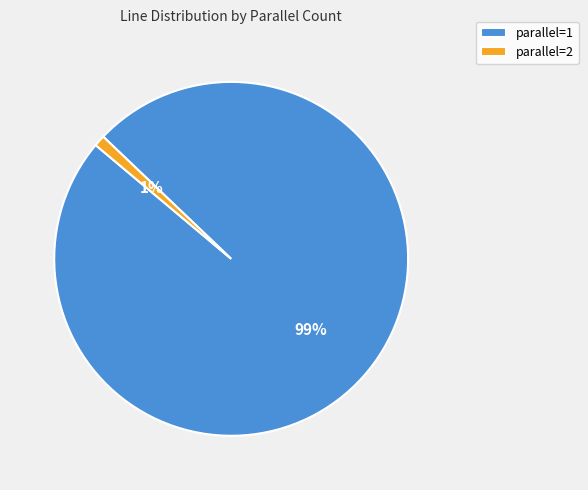

What is the largest slice in the pie chart?

parallel=1